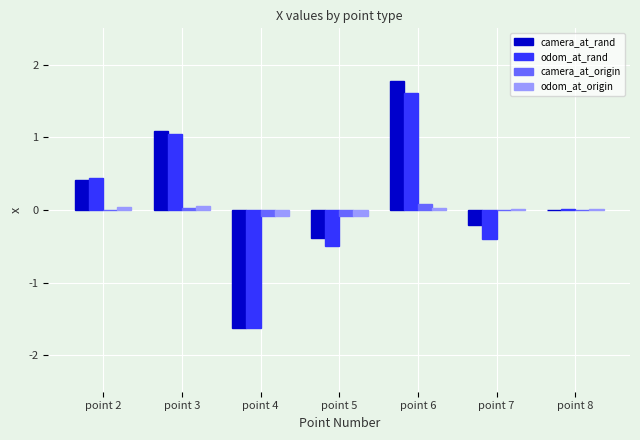

Are the bars grouped side by side (vs. stacked)?

Yes